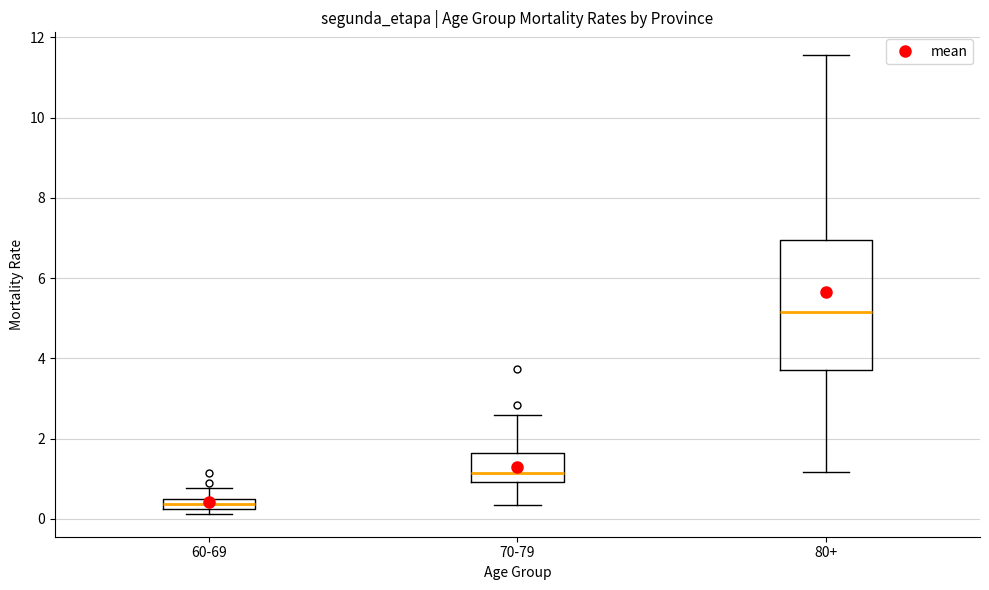

Where does the median line of the box for 80+ sit on the y-axis? The values are not printed on the chart, so give them approximately, as read against the axis.

5.2